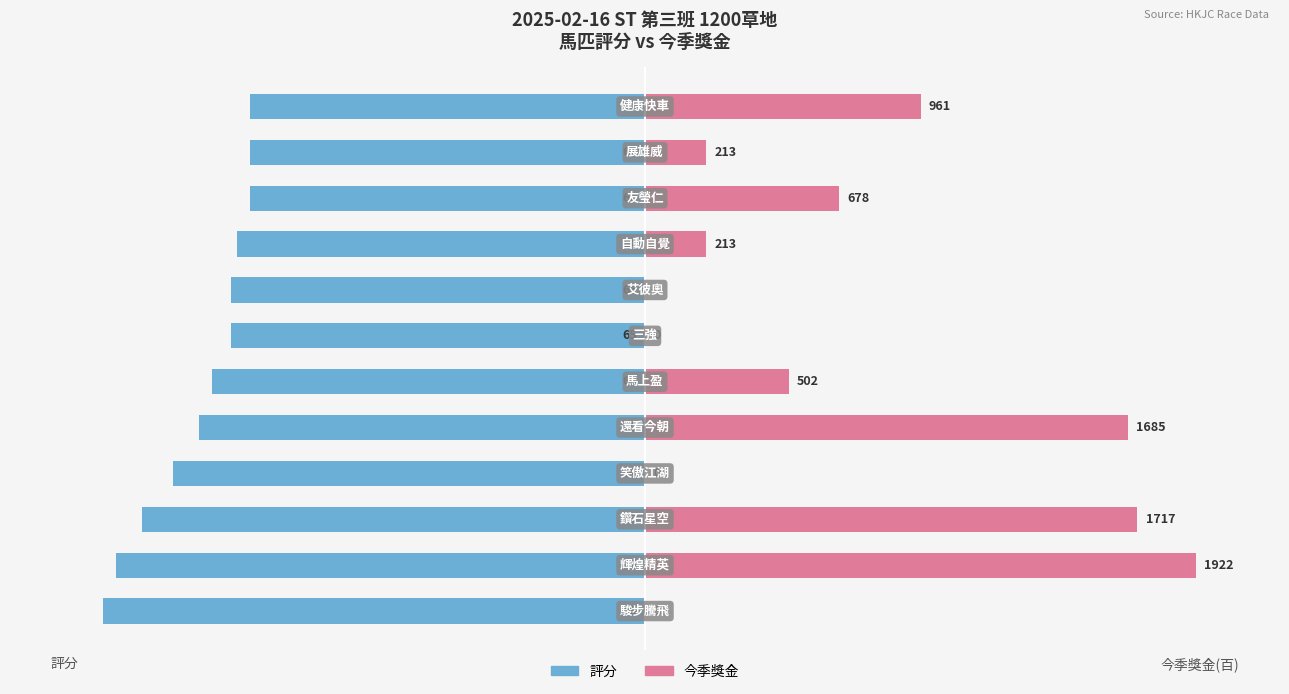

Between 6 and 11, which is larger?

11